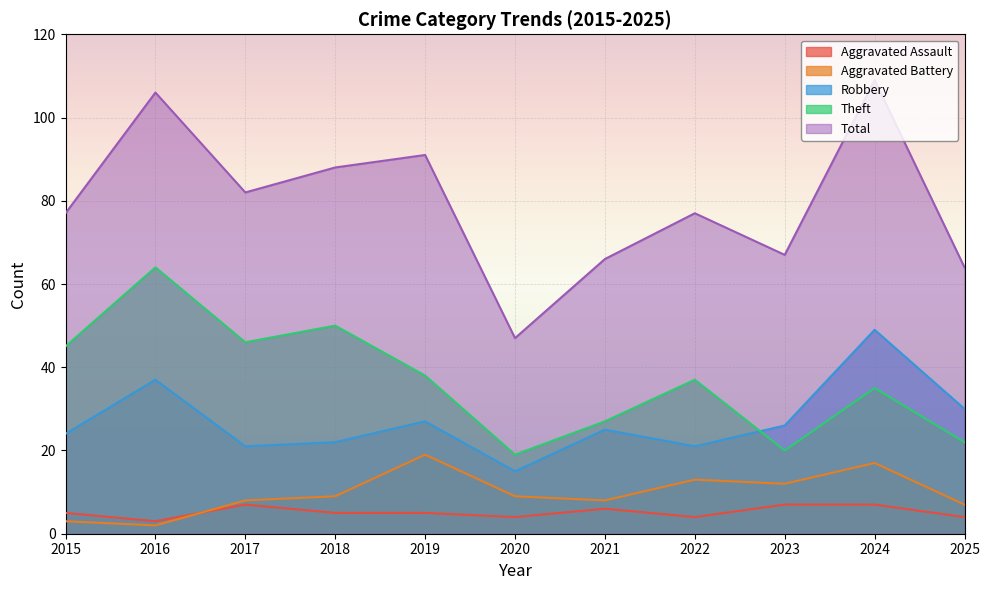

At which label does Aggravated Assault reach its minimum?

2016